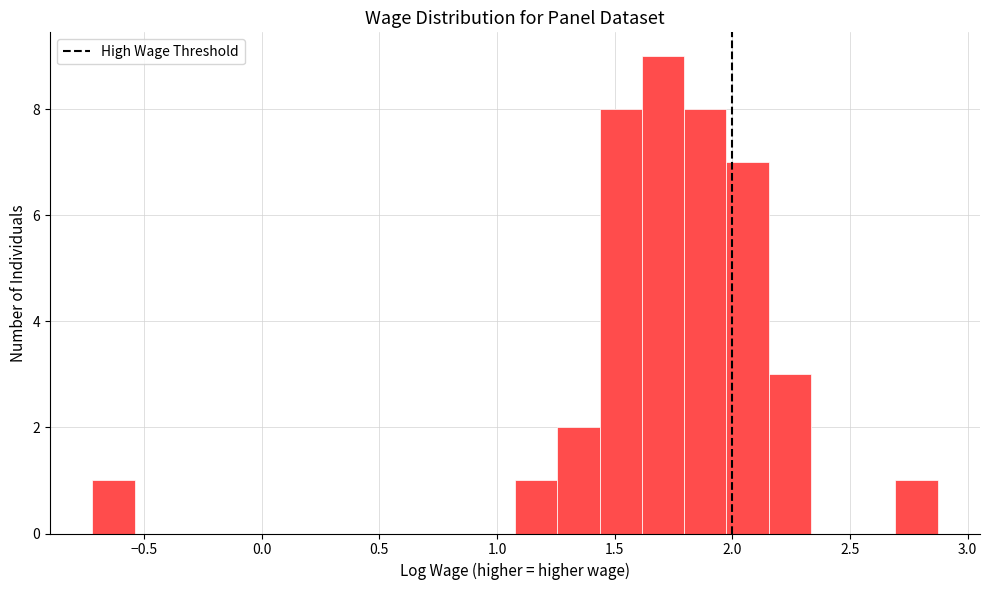

Around what value on the x-axis is the tallest bar? Give the approximate position of its centre, as read against the axis.

1.70